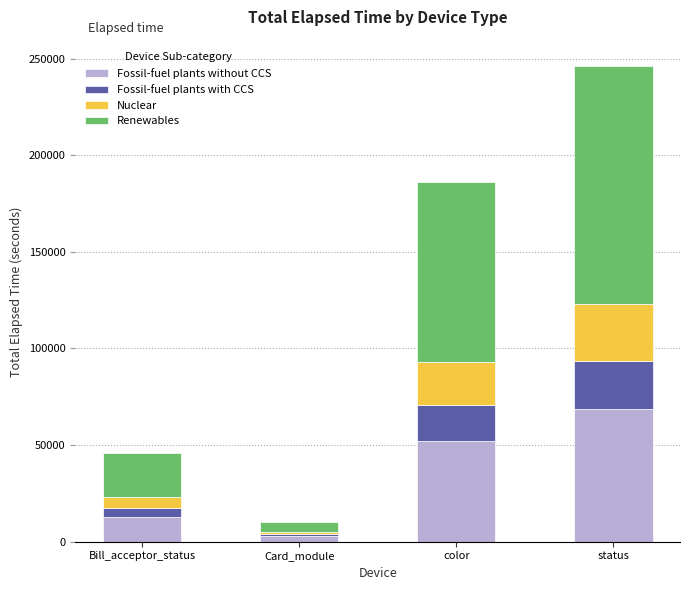

At which category is the sum across all series the highest?

status